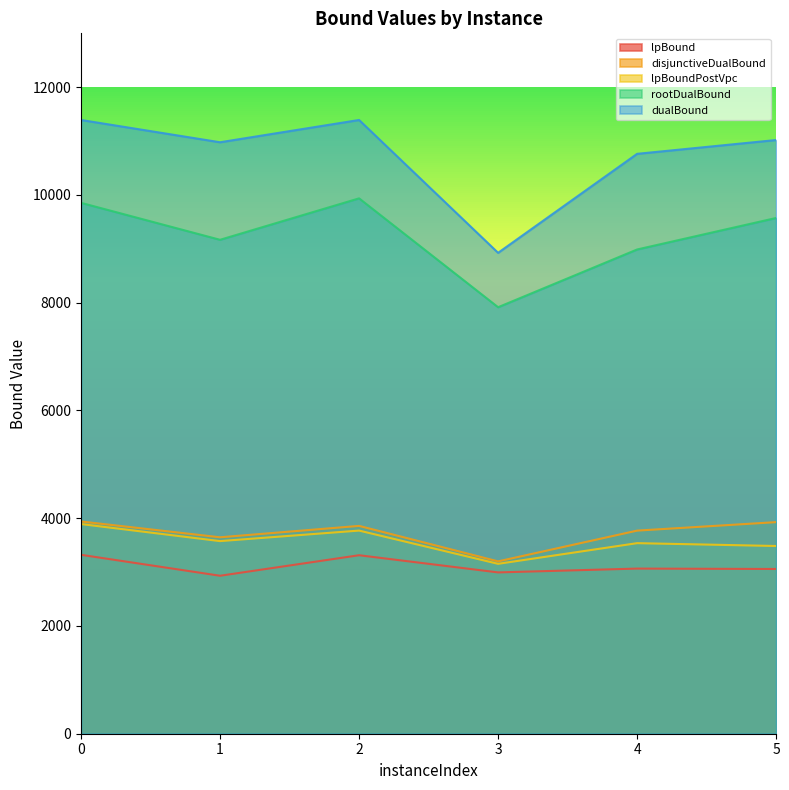

True or false: lpBoundPostVpc has a value of 2122.6 at 3.

False